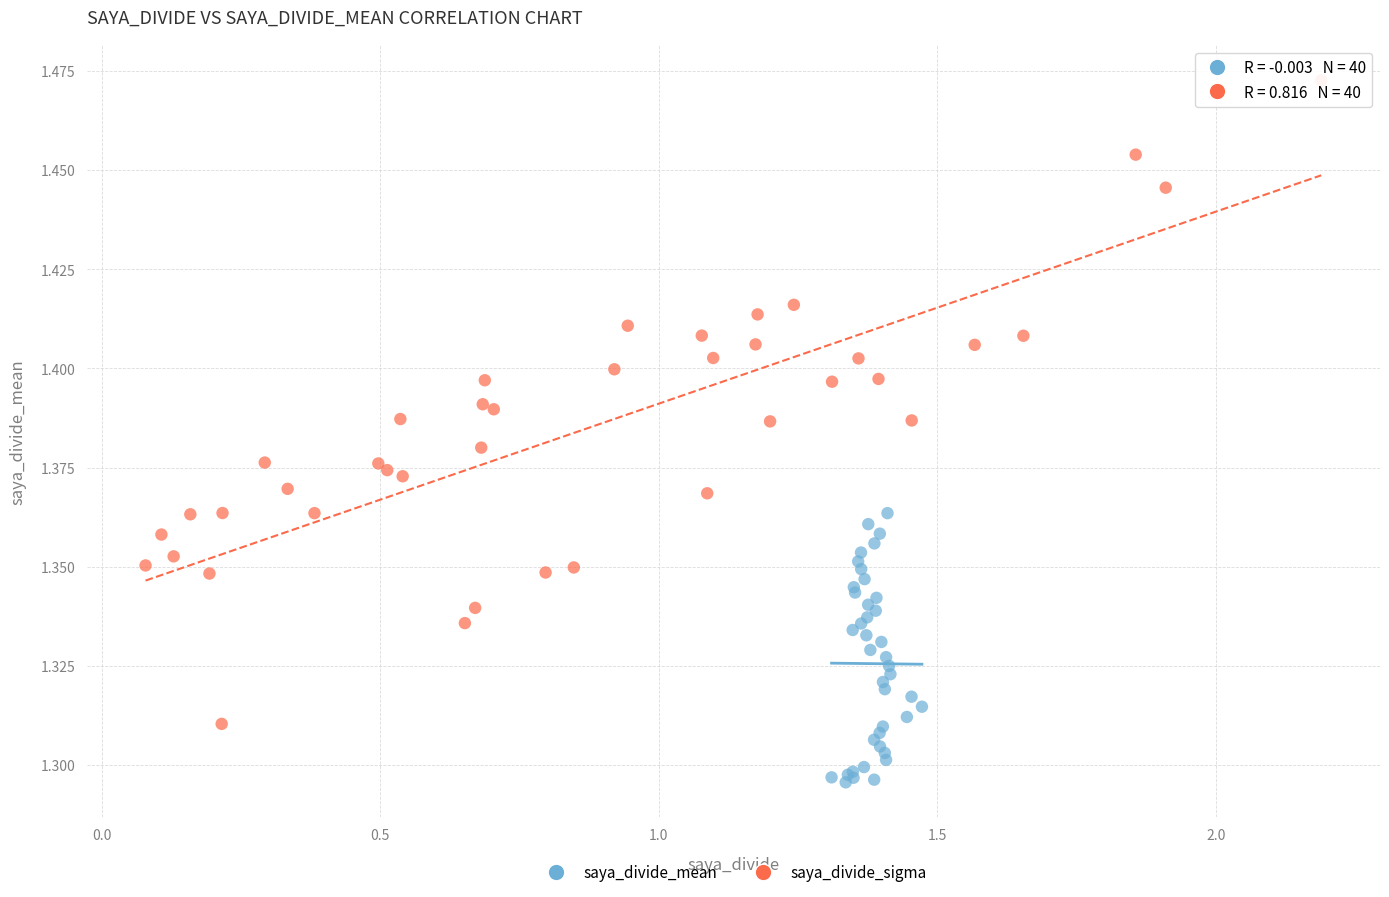

Which series contains the highest Y value?

saya_divide_sigma